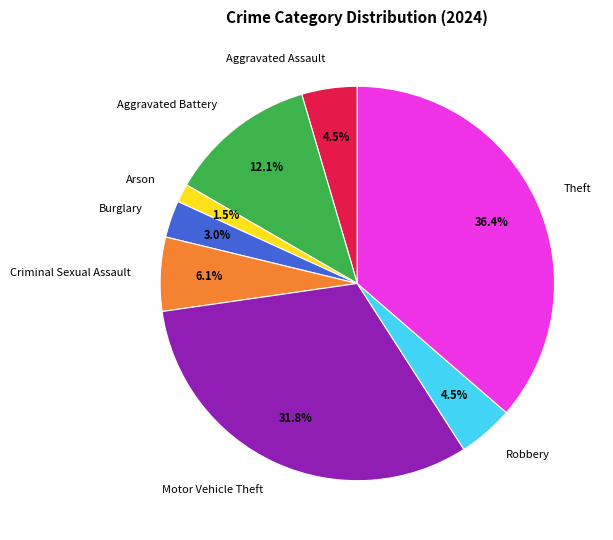

Count the number of slices in the pie.

8